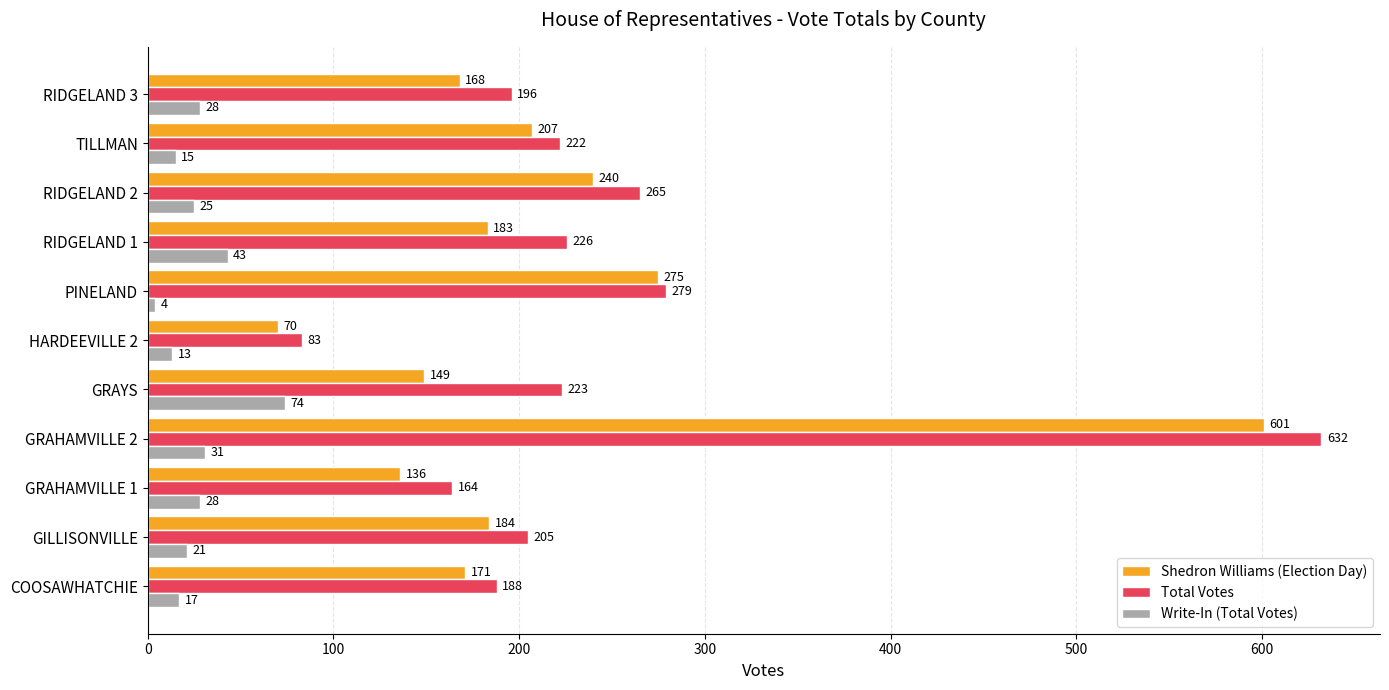

What are all the series names shown in the legend?

Shedron Williams (Election Day), Total Votes, Write-In (Total Votes)